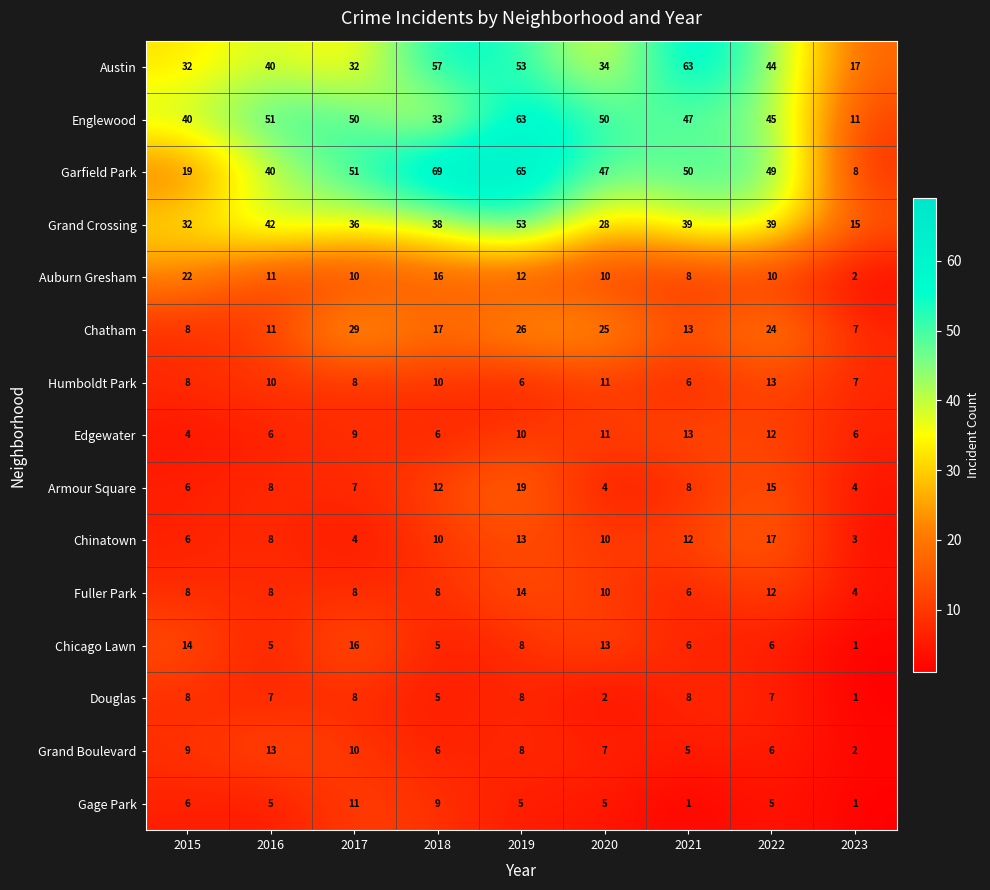

How many categories are shown in the chart?

9